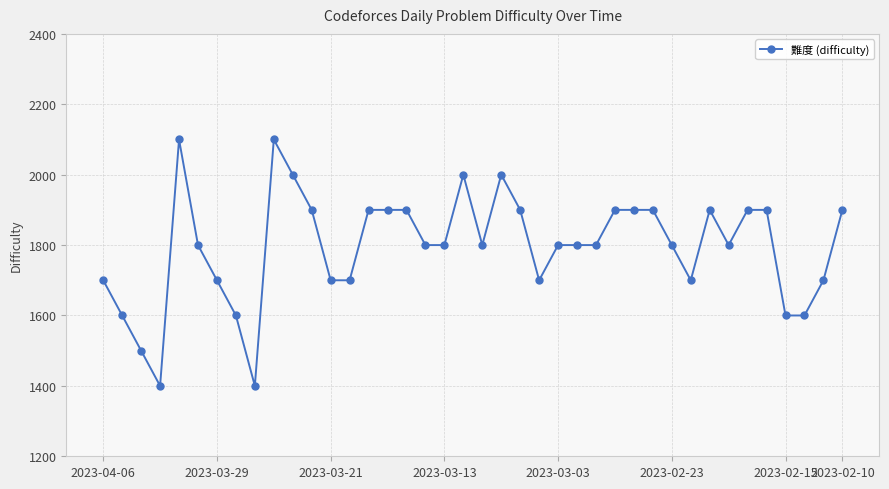

Count the number of categories in the chart.

40